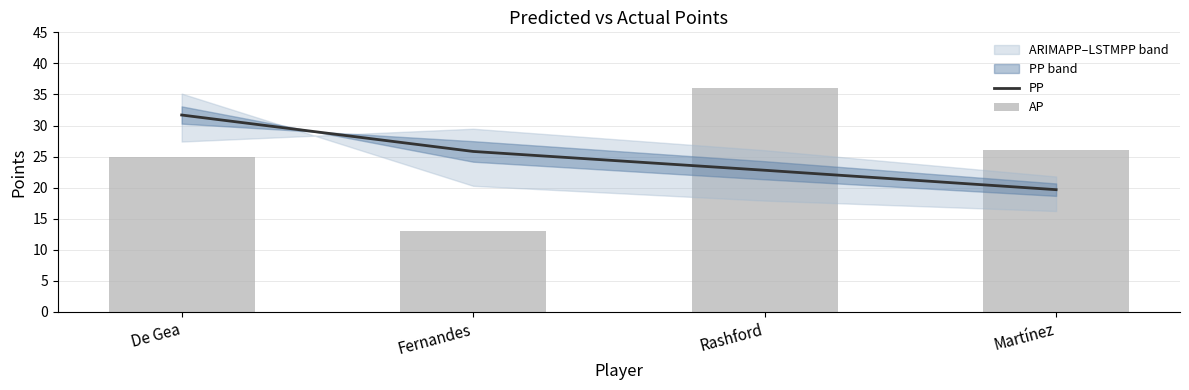

What is the minimum value for PP?

19.7